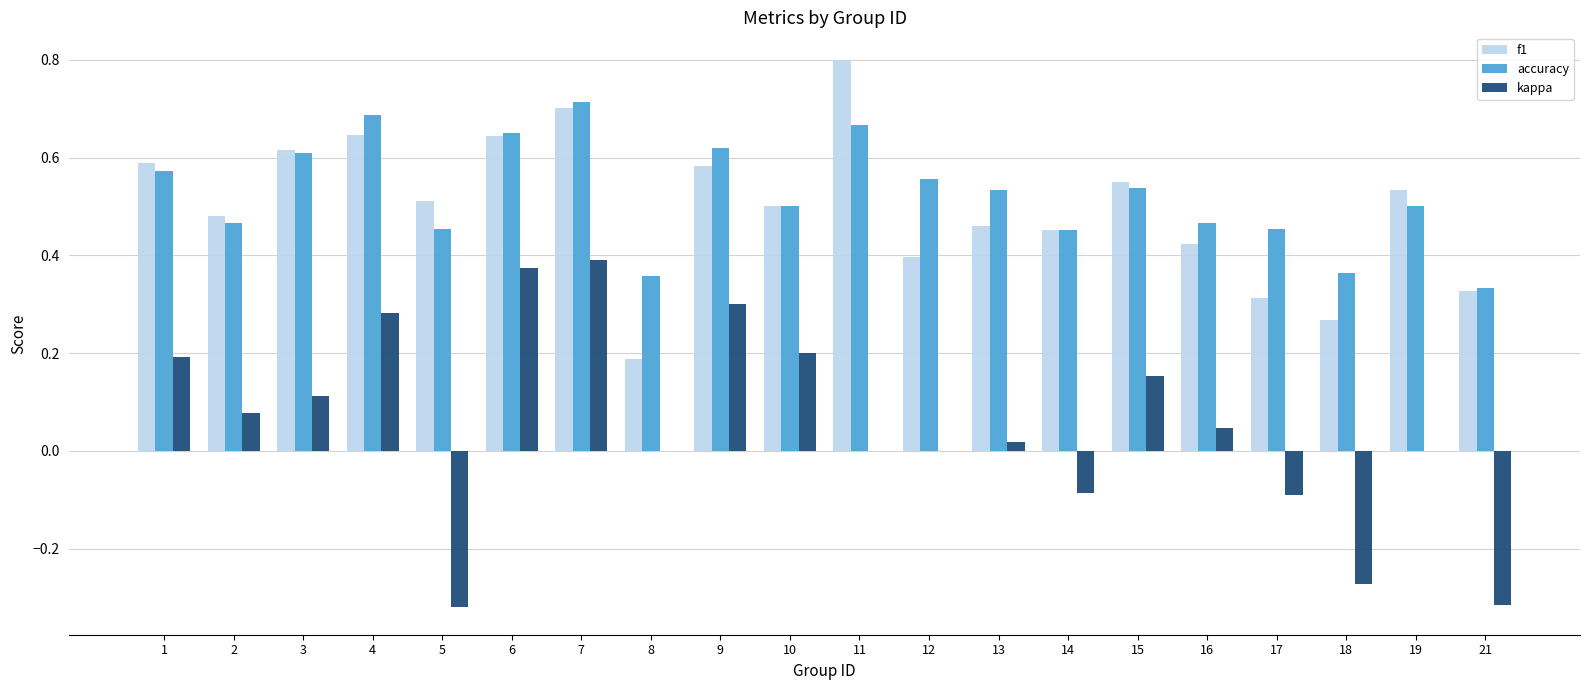

What is the sum of the accuracy values at 10 and 3?

1.1